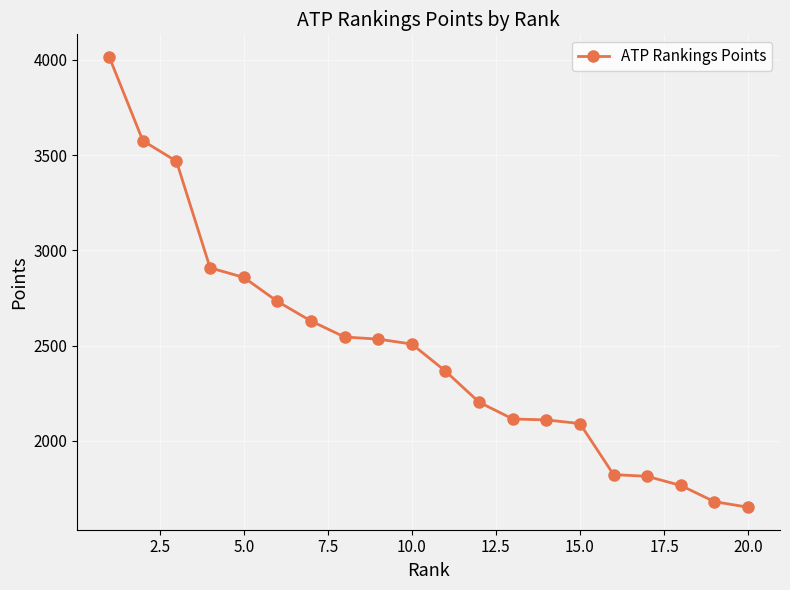

What is the value of the 15th point from the left?

2091